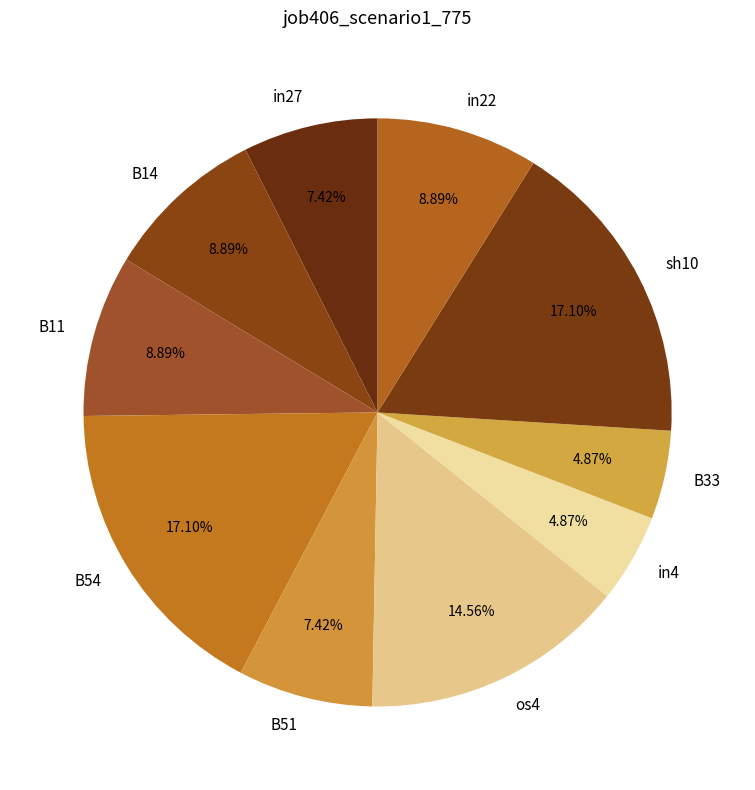

Is it true that os4 is 20% of the pie?

False